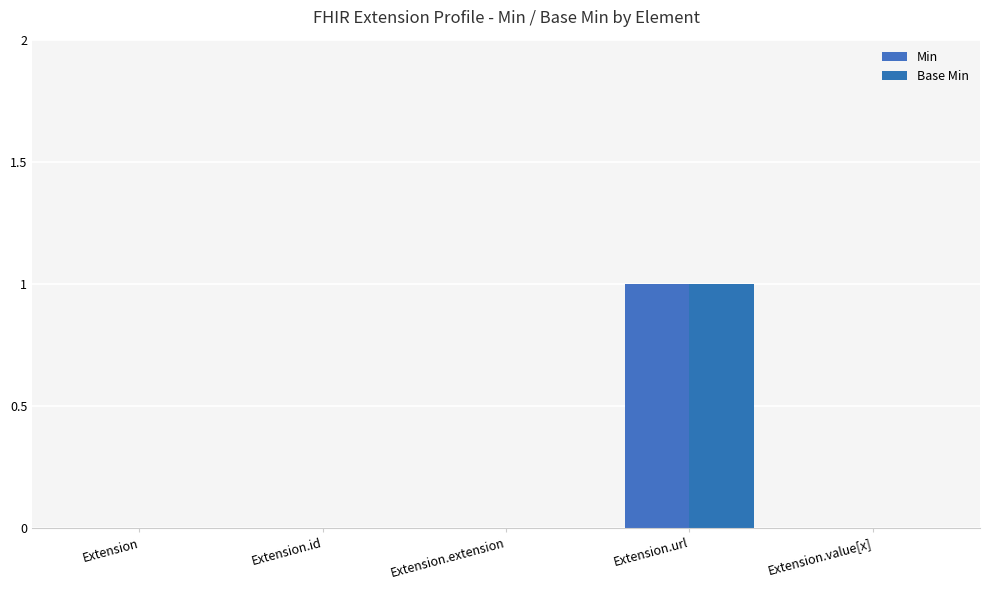

Are the bars grouped side by side (vs. stacked)?

Yes